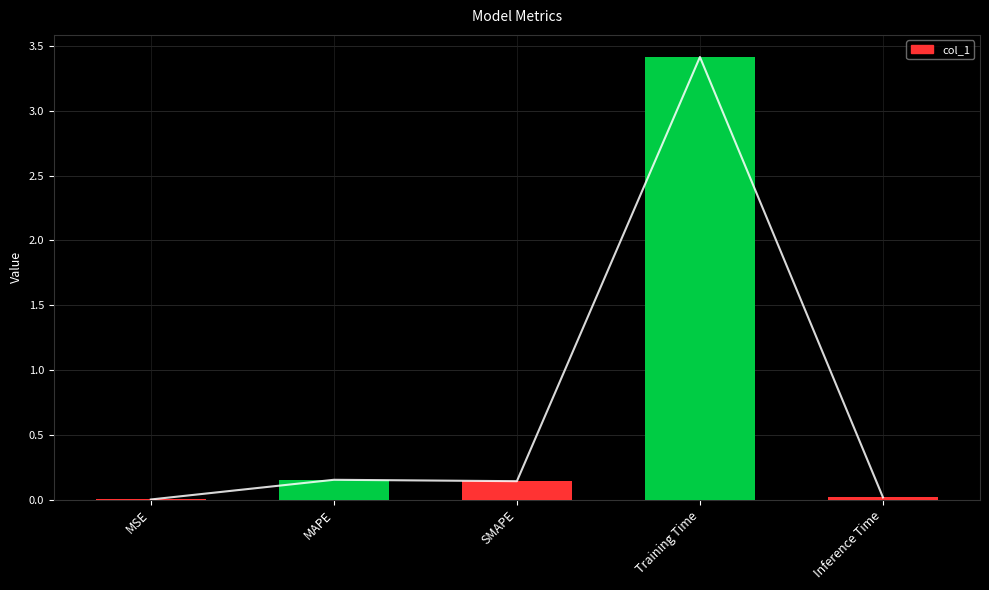

How many distinct data groups are displayed?

1